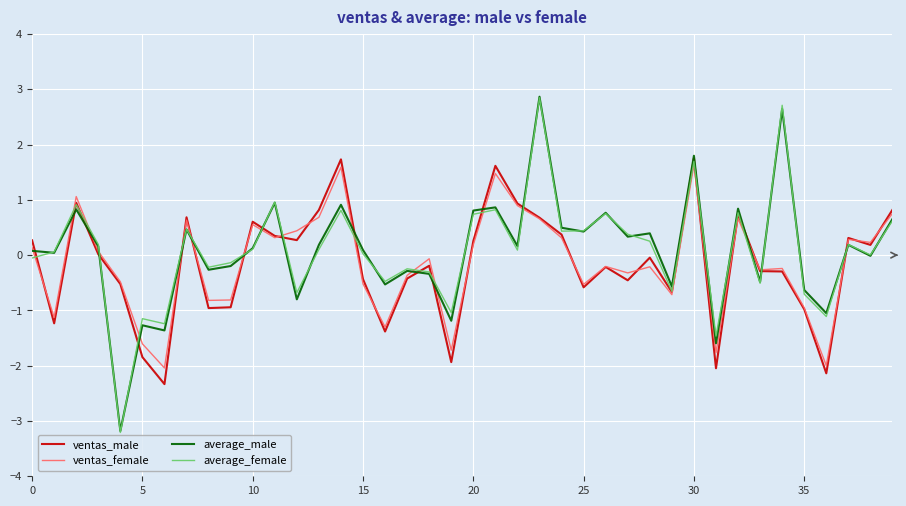

Which series has the widest spread of values?

average_female